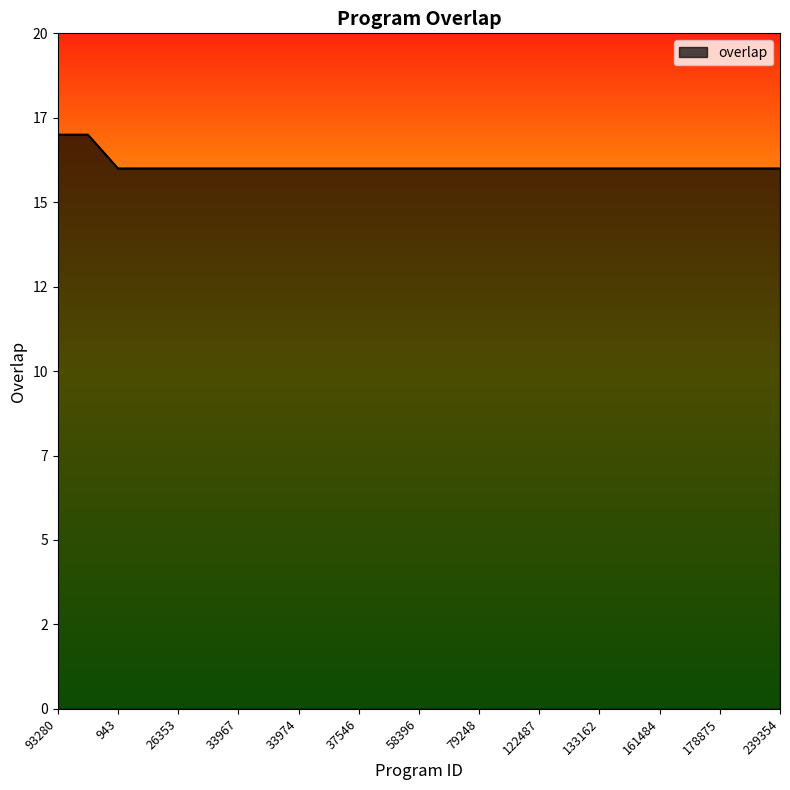

Reading right to left, extract all data points from this chart.

239354=16	236538=16	178875=16	174925=16	161484=16	160042=16	133162=16	131781=16	122487=16	84266=16	79248=16	61578=16	58396=16	50463=16	37546=16	33979=16	33974=16	33969=16	33967=16	33966=16	26353=16	14065=16	943=16	136463=17	93280=17